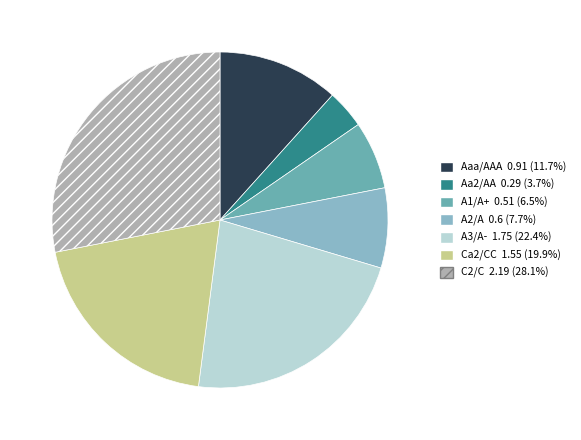

Is the sum of Ca2/CC and Aa2/AA greater than half?

No